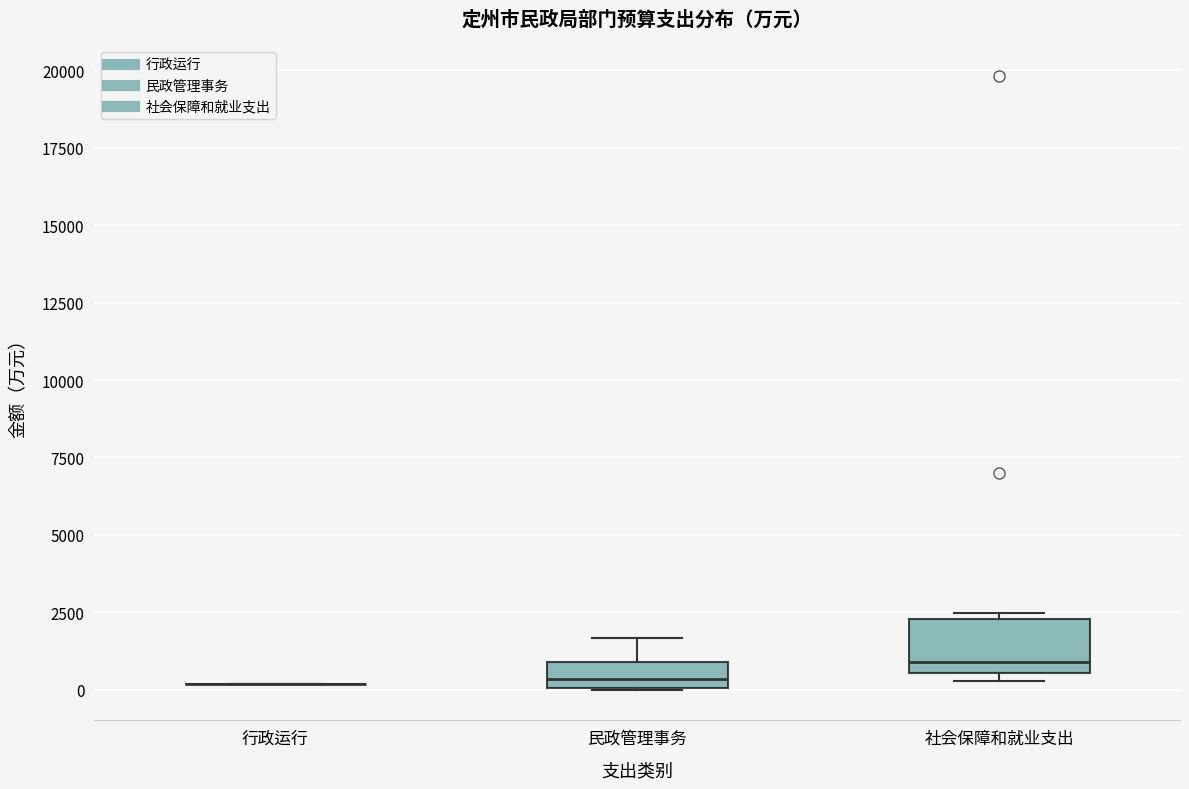

Where is the lower edge of the box for 民政管理事务 on the y-axis? The values are not printed on the chart, so give them approximately, as read against the axis.

0